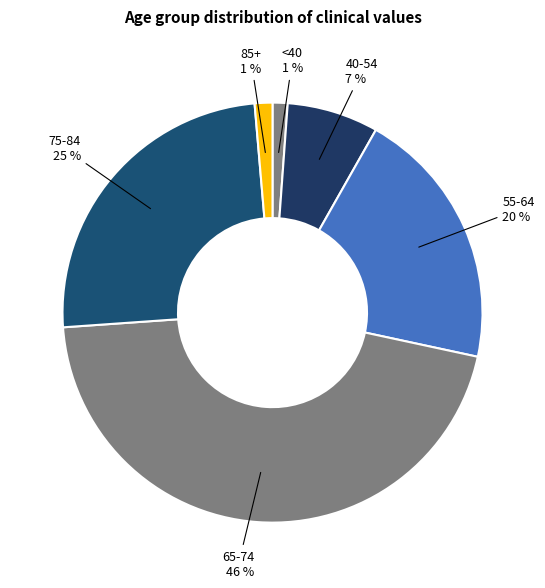

True or false: 85+ accounts for 1% of the total.

True